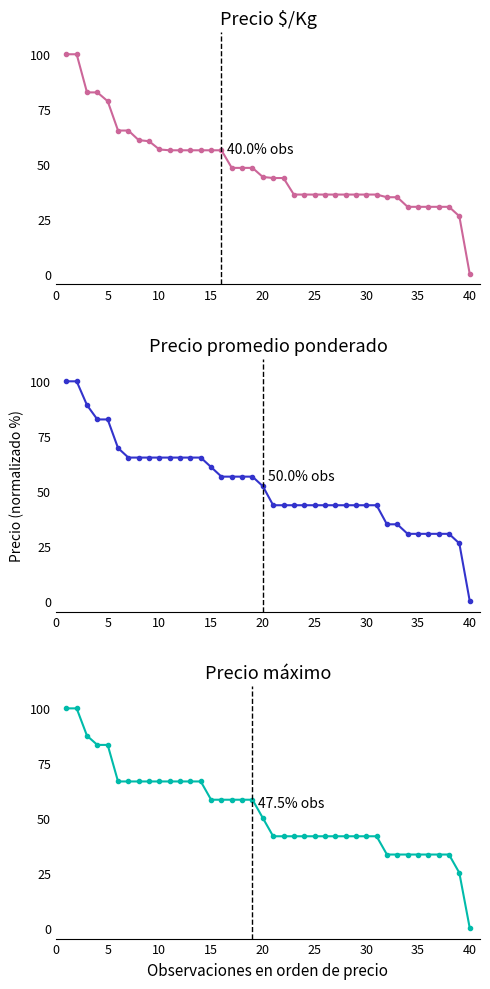

What is the maximum value shown in the chart?

100.0